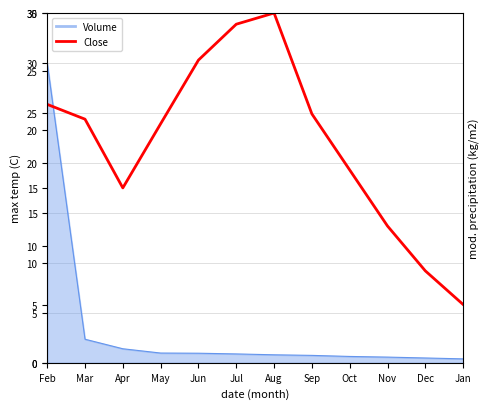

Is it true that the value at Apr is 9.5?

False